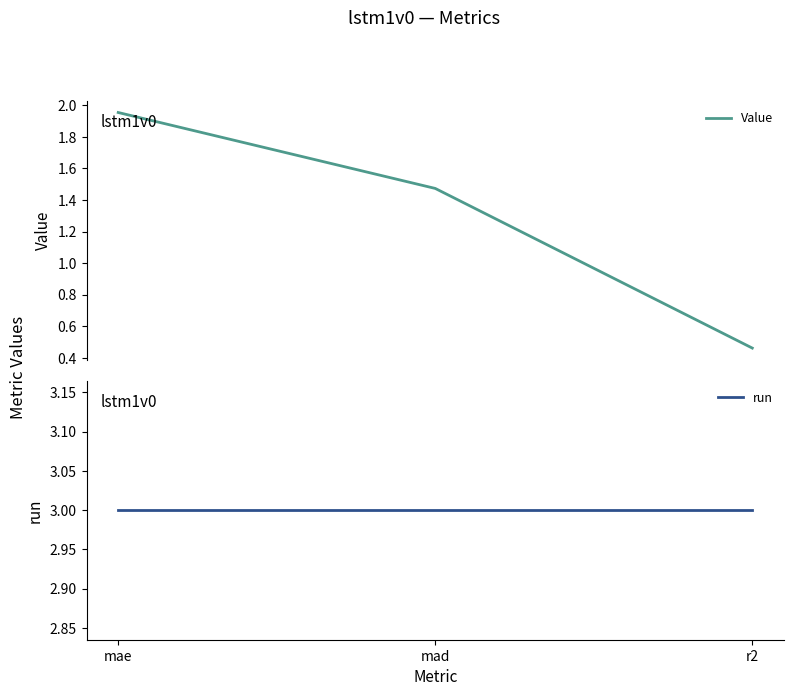

At which category is the sum across all series the highest?

mae